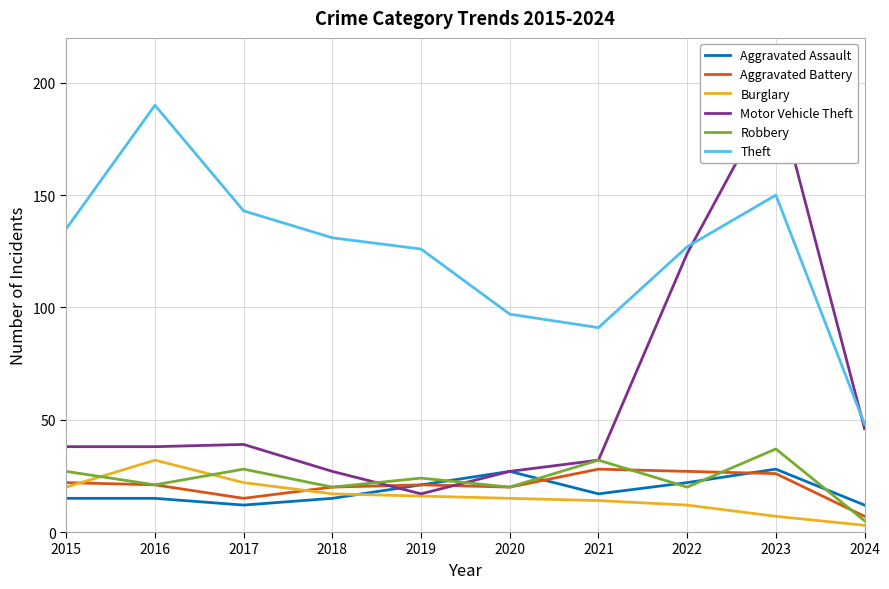

In Theft, how many points are higher than both neighbors (excluding endpoints)?

2